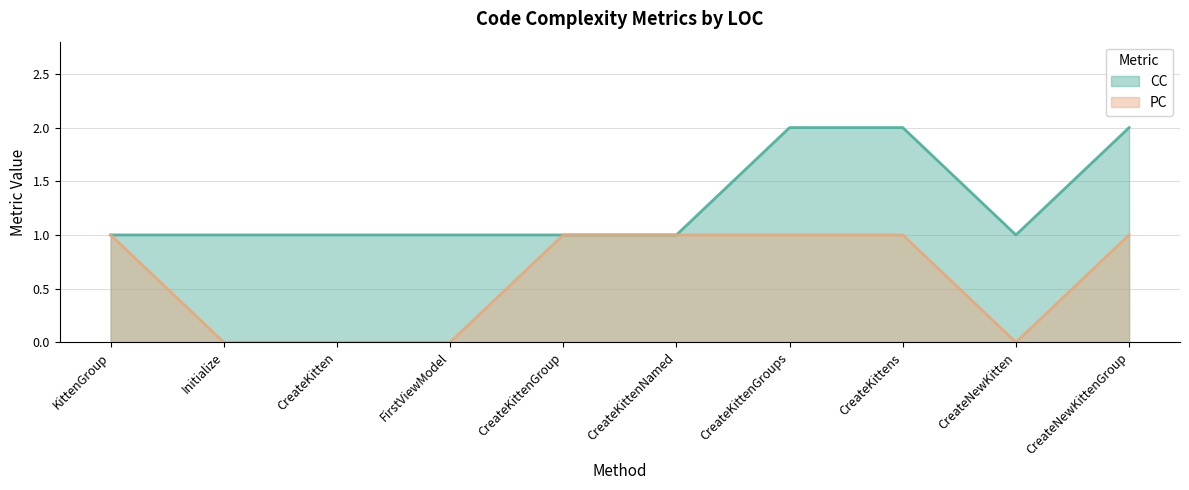

What position from the right is CreateNewKittenGroup?

1